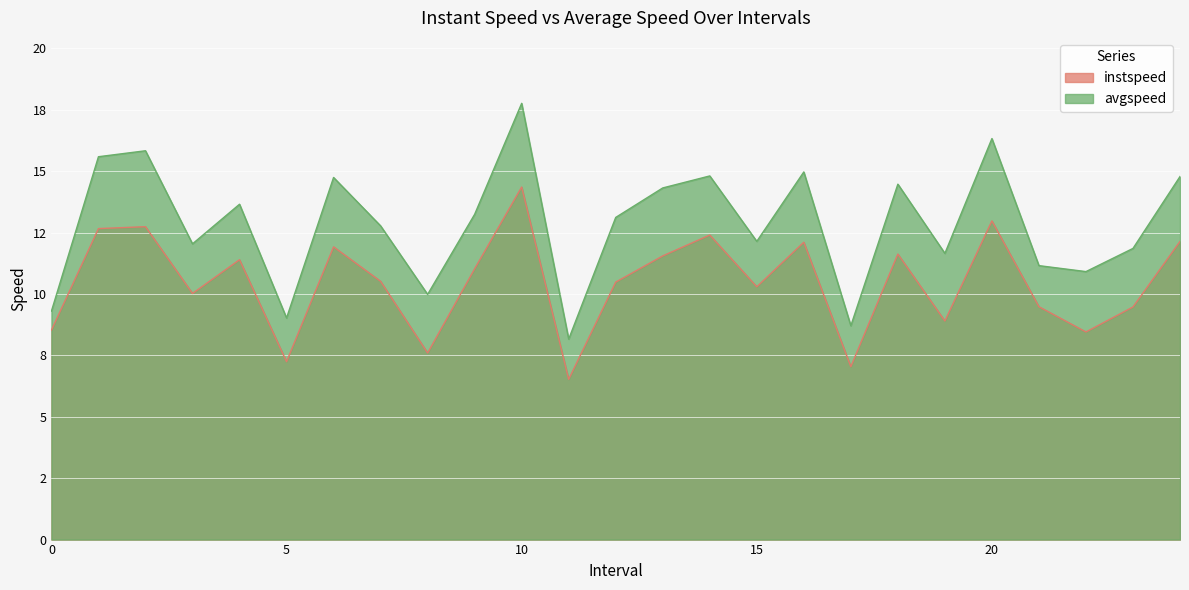

What is the maximum value shown in the chart?

17.8